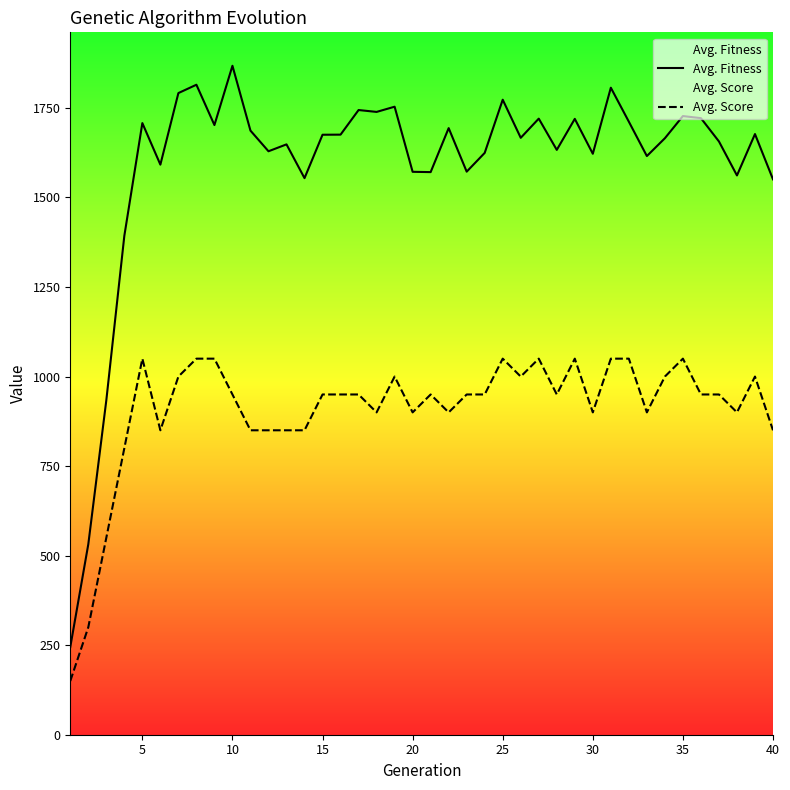

What is the smallest value displayed?

150.0